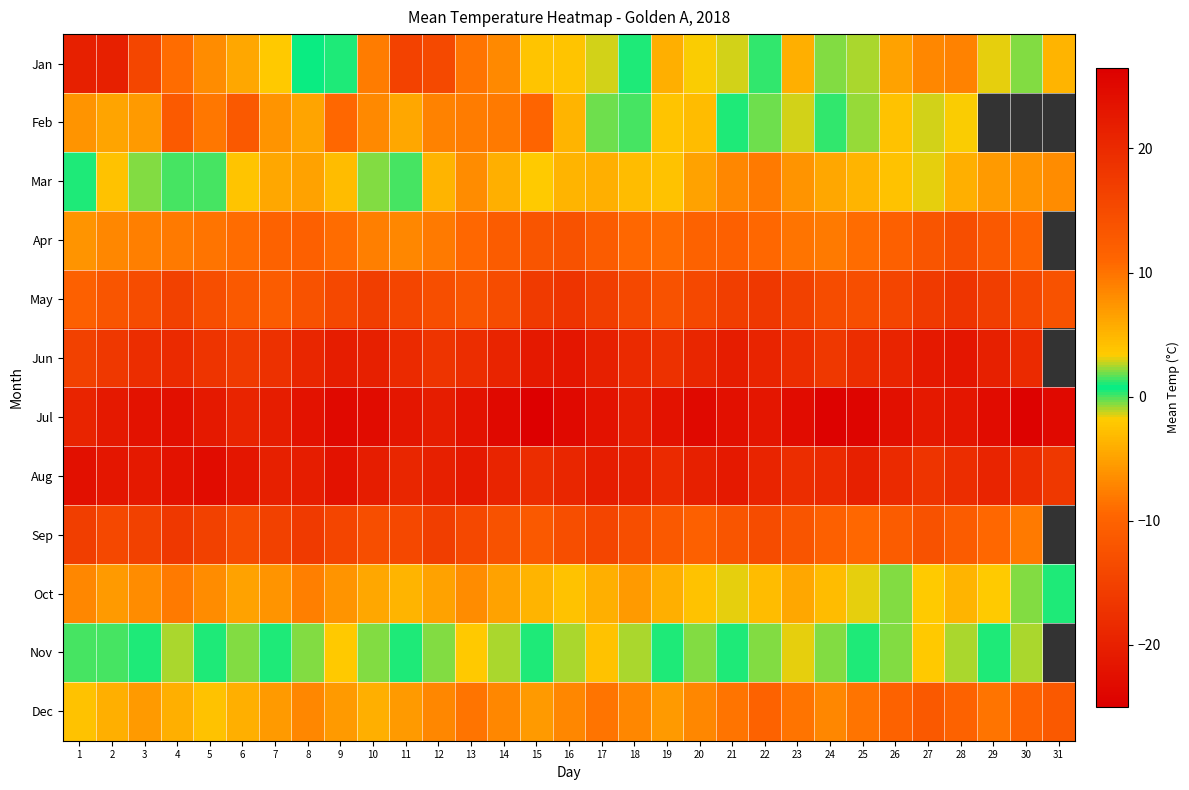

Which has a higher value, 3 or 11?

3